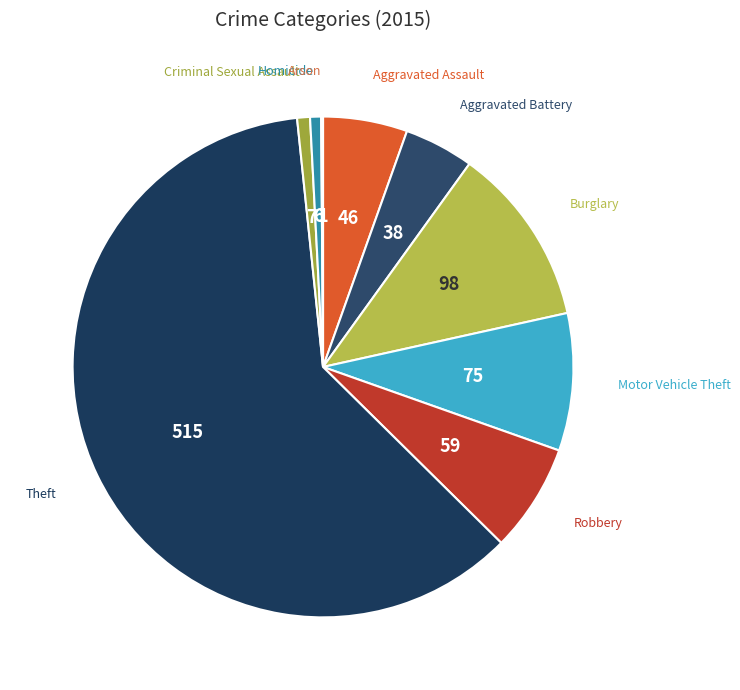

Combined, do Theft and Criminal Sexual Assault account for over 50%?

Yes